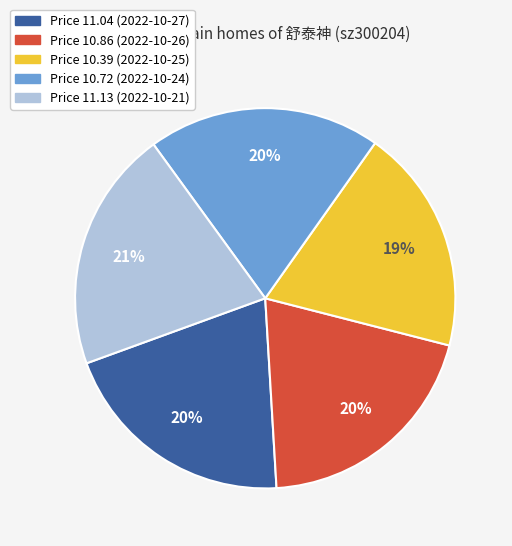

Is there any slice that represents more than half of the pie?

No